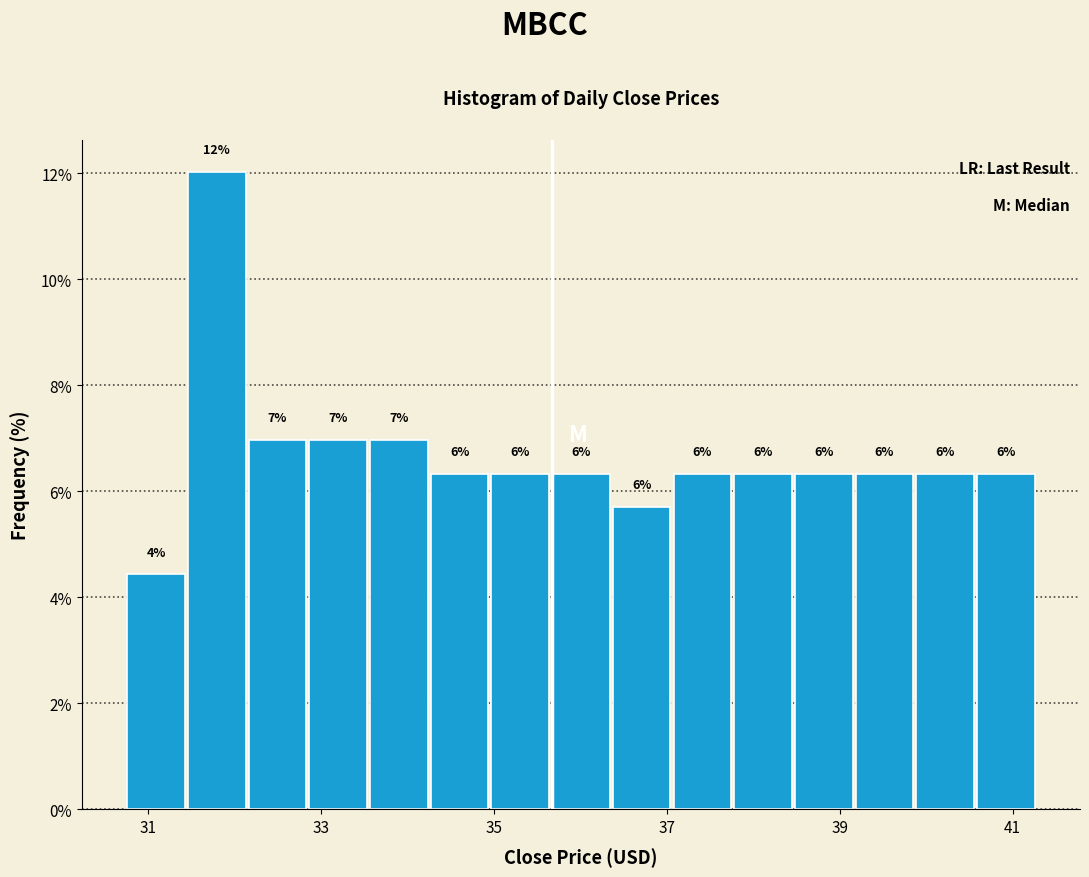

Read against the x-axis, roughly where is the centre of the tallest bar?

31.8